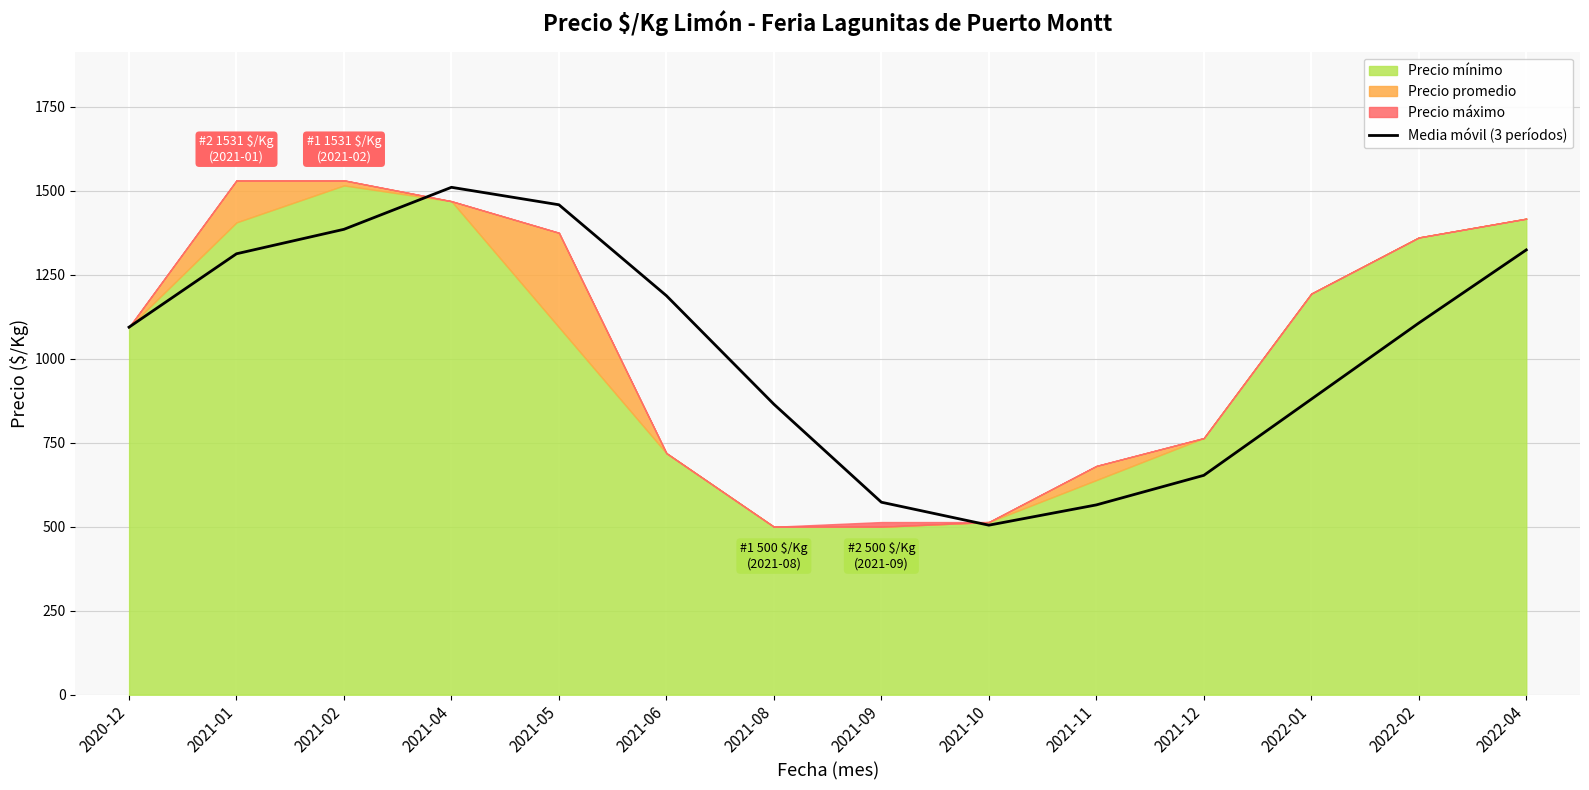

Does the chart display data point markers on the line(s)?

No